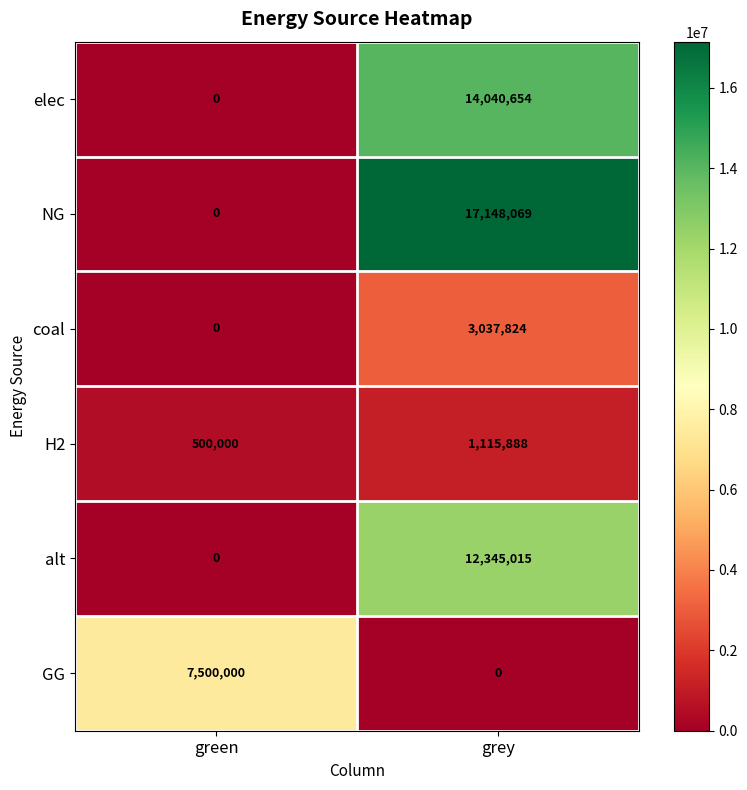

What is the greatest value displayed?

17148069